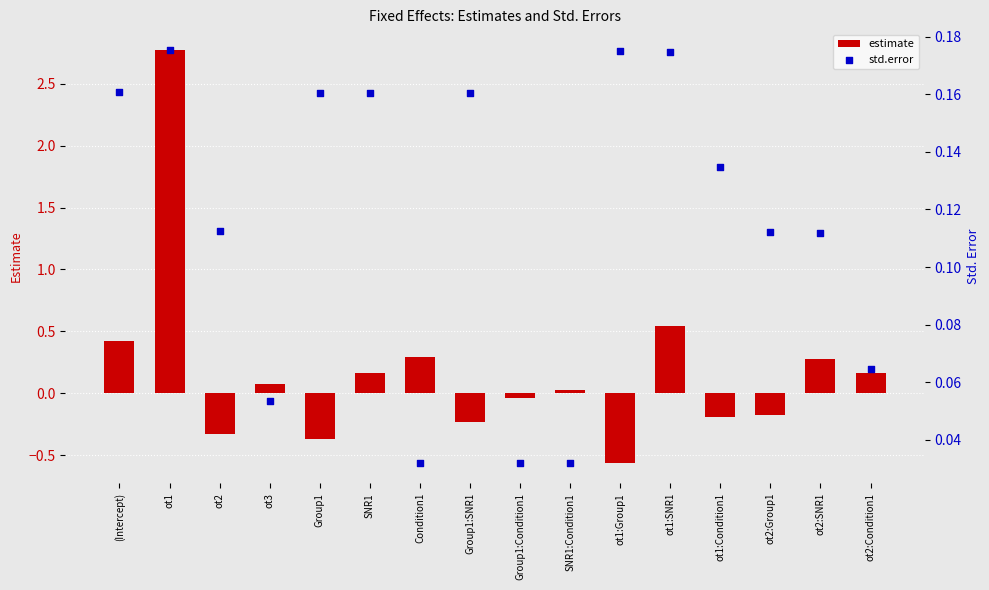

What is the total value across all series at (Intercept)?

0.6